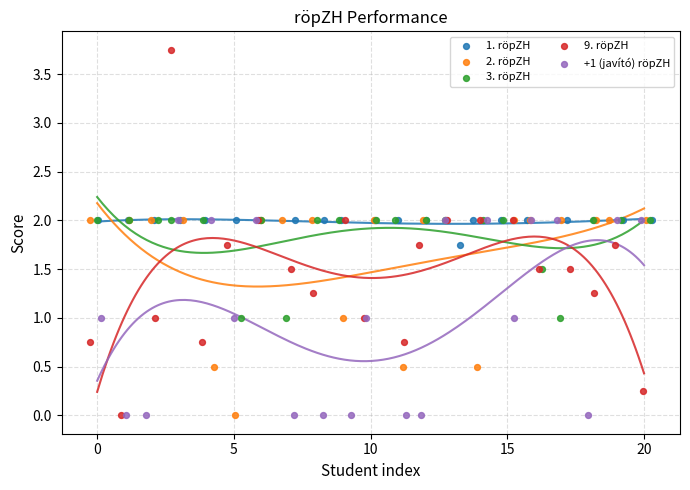

Which series reaches the minimum Y coordinate?

2. röpZH